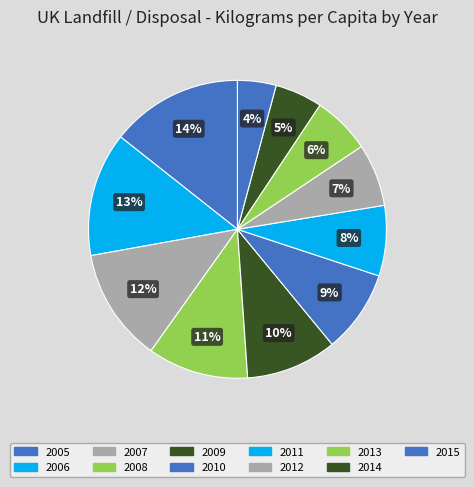

How many segments does this pie chart have?

11